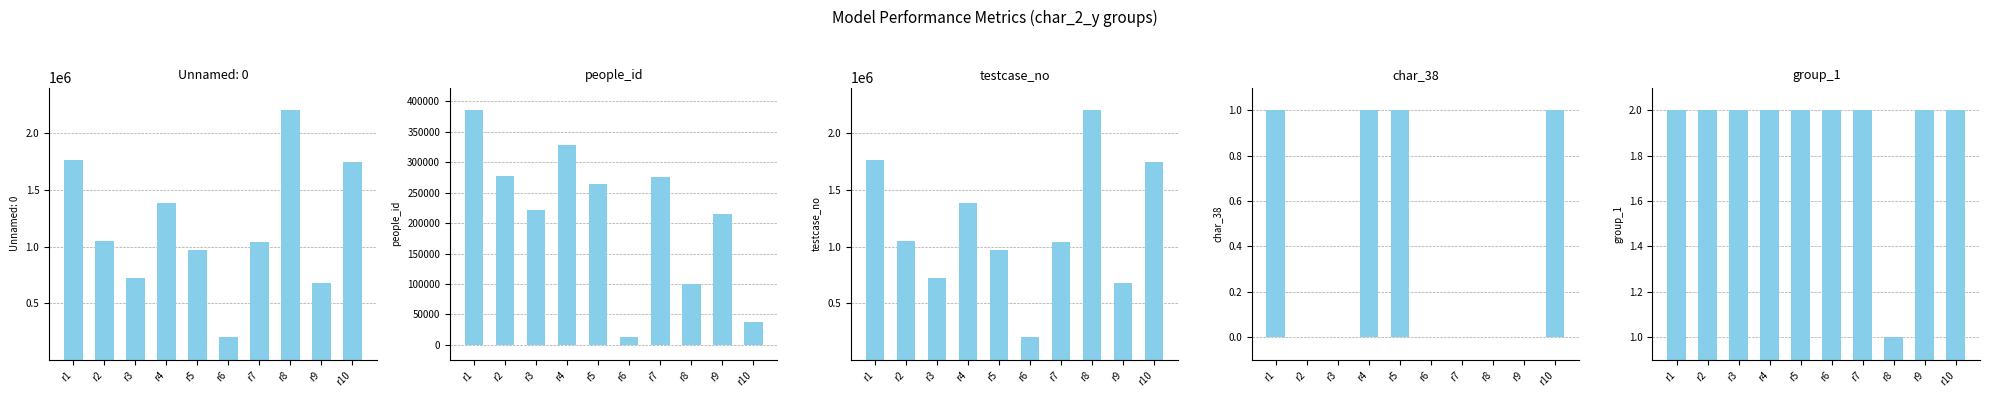

How many distinct data groups are displayed?

4